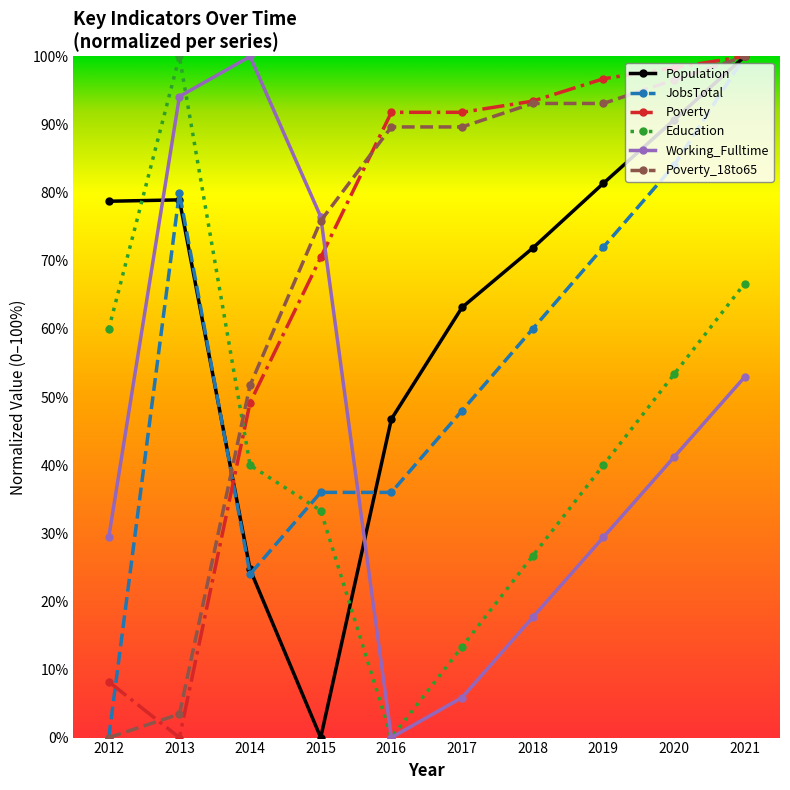

Between which two adjacent categories do Population and Education first intersect?

2012 and 2013